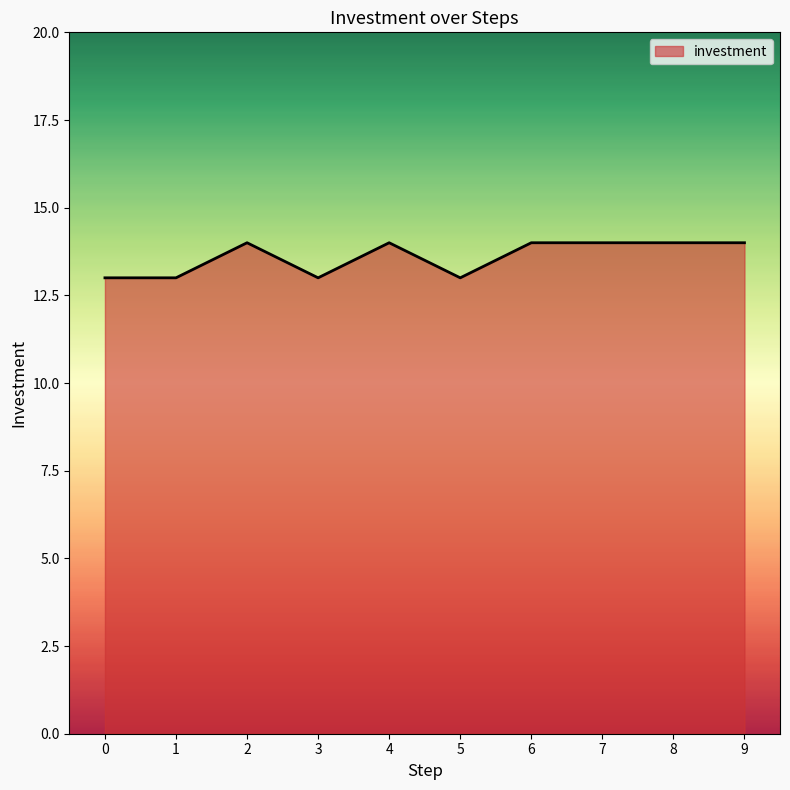

Between 1 and 7, which is larger?

7